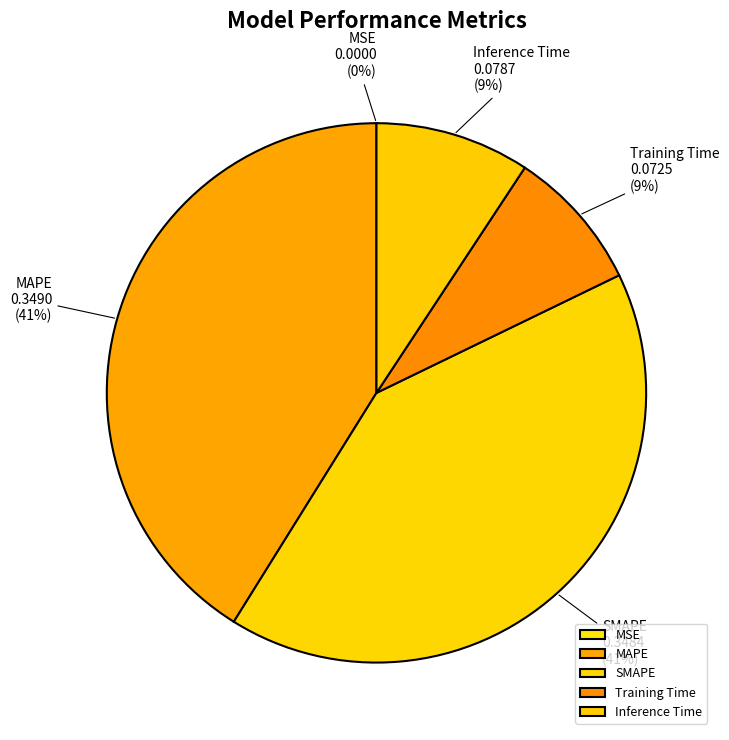

Combined, do SMAPE and MAPE account for over 50%?

Yes